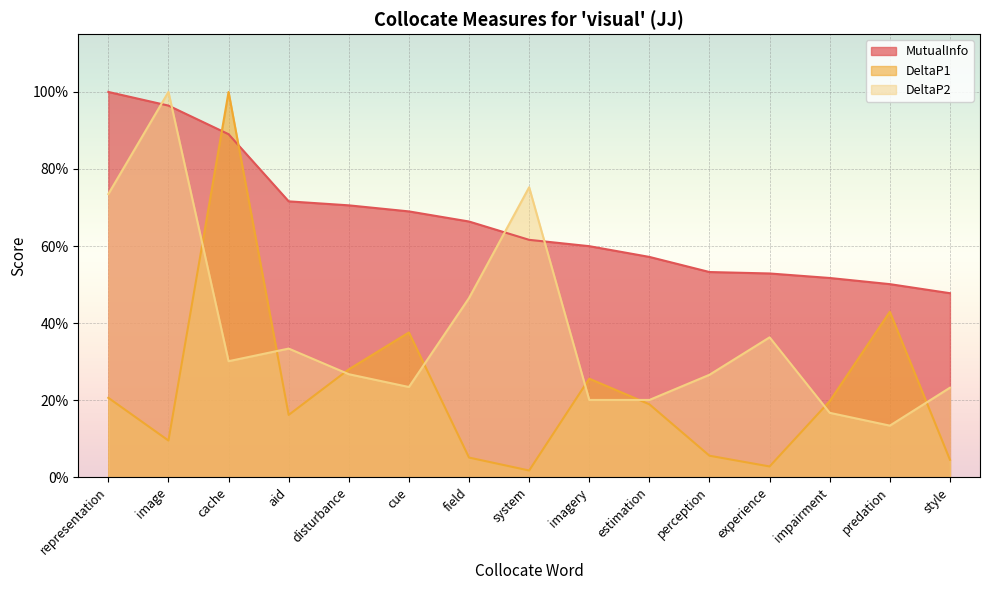

What is the difference between the maximum and minimum values in the DeltaP1 series?

1.0